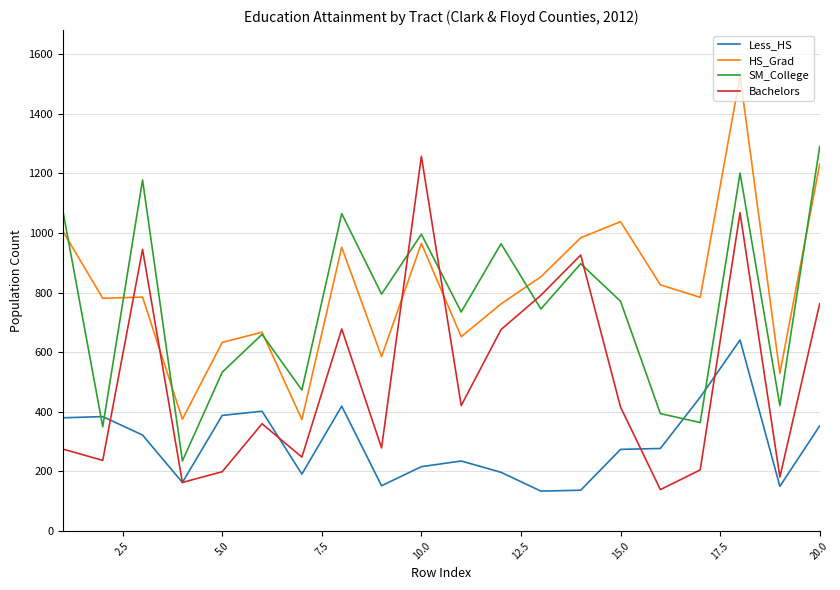

What is the smallest value displayed?

134